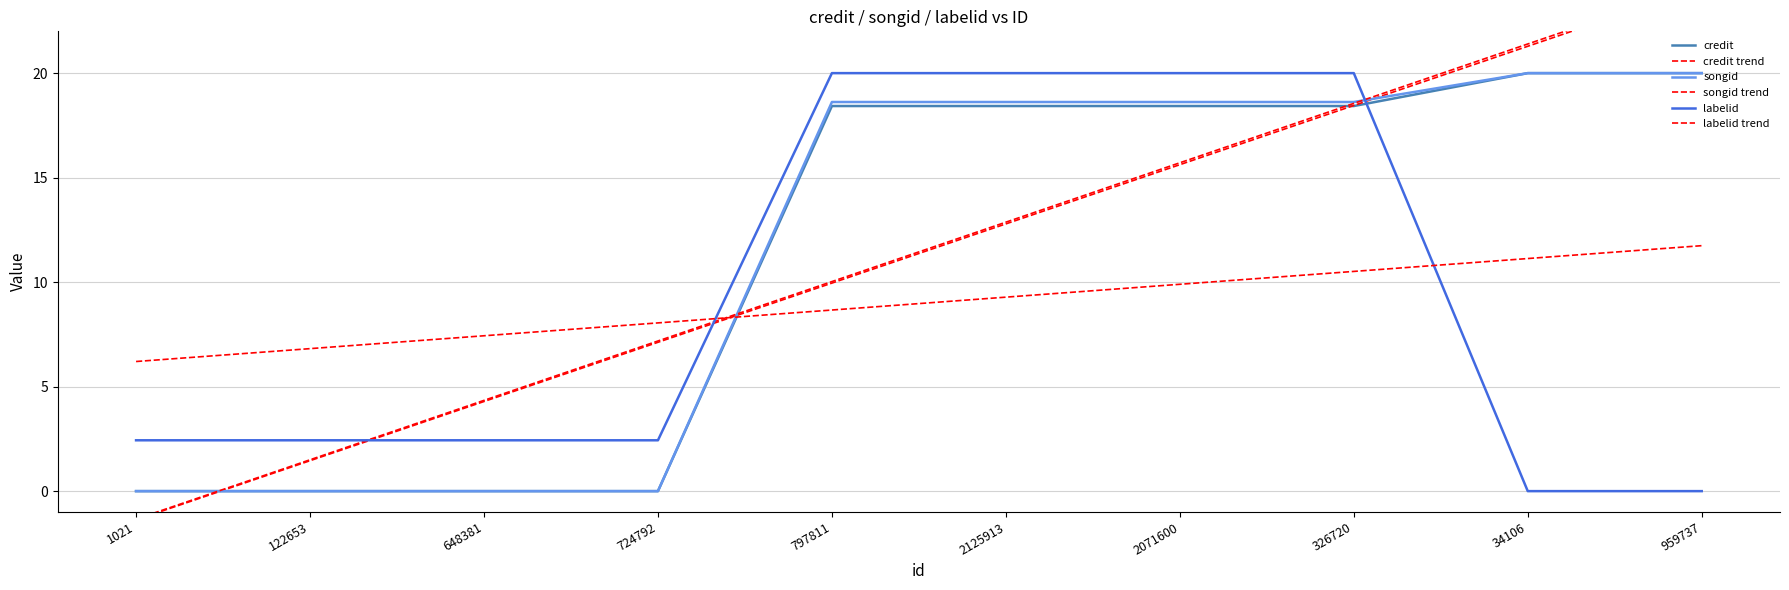

Reading left to right, list all the values displayed in this chart.

credit: 1021=0.0	122653=0.0	648381=0.0	724792=0.0	797811=18.4	2125913=18.4	2071600=18.4	326720=18.4	34106=20.0	959737=20.0
credit trend: 1021=-1.4	122653=1.5	648381=4.3	724792=7.1	797811=10.0	2125913=12.8	2071600=15.6	326720=18.5	34106=21.3	959737=24.1
songid: 1021=0.0	122653=0.0	648381=0.0	724792=0.0	797811=18.6	2125913=18.6	2071600=18.6	326720=18.6	34106=20.0	959737=20.0
songid trend: 1021=-1.3	122653=1.5	648381=4.3	724792=7.2	797811=10.0	2125913=12.9	2071600=15.7	326720=18.6	34106=21.4	959737=24.2
labelid: 1021=2.4	122653=2.4	648381=2.4	724792=2.4	797811=20.0	2125913=20.0	2071600=20.0	326720=20.0	34106=0.0	959737=0.0
labelid trend: 1021=6.2	122653=6.8	648381=7.4	724792=8.0	797811=8.7	2125913=9.3	2071600=9.9	326720=10.5	34106=11.1	959737=11.7